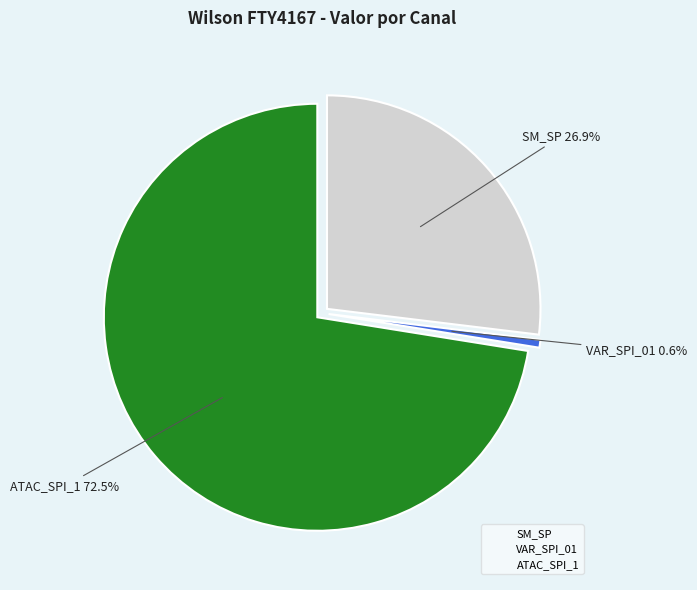

The DOCE FESTA slice represents 24% of the pie. True or false?

False